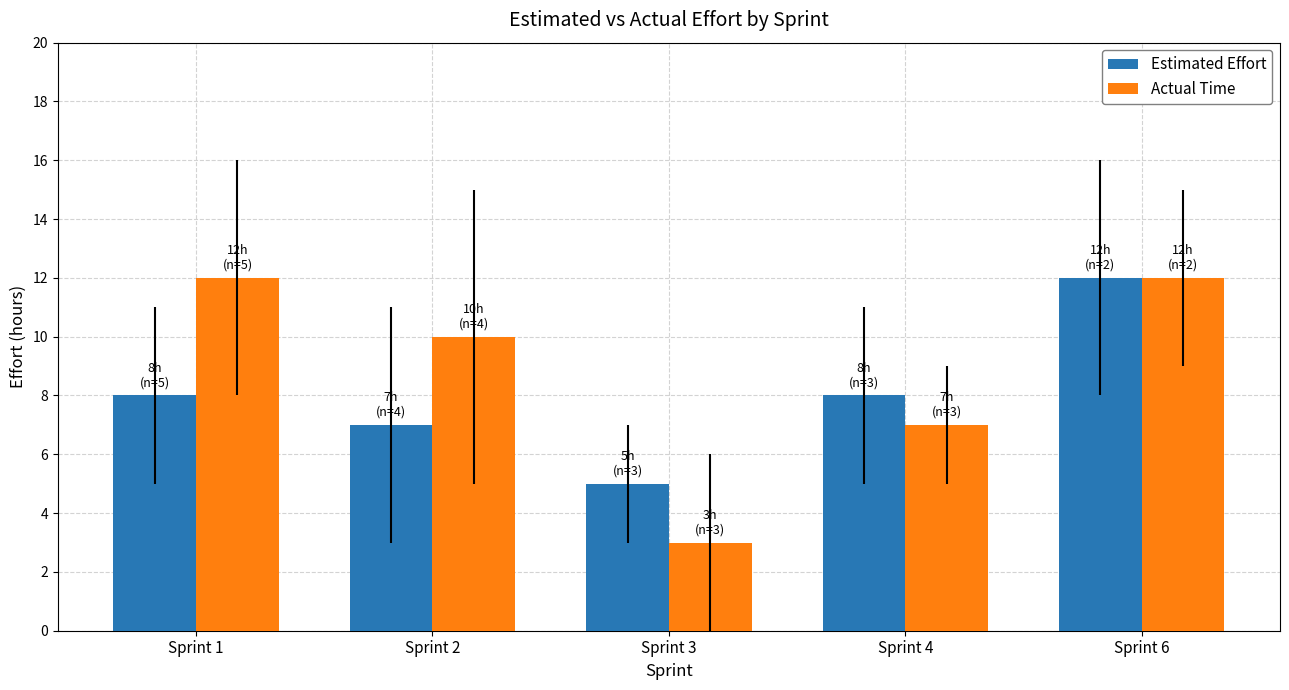

True or false: Estimated Effort has a value of 12 at Sprint 6.

True